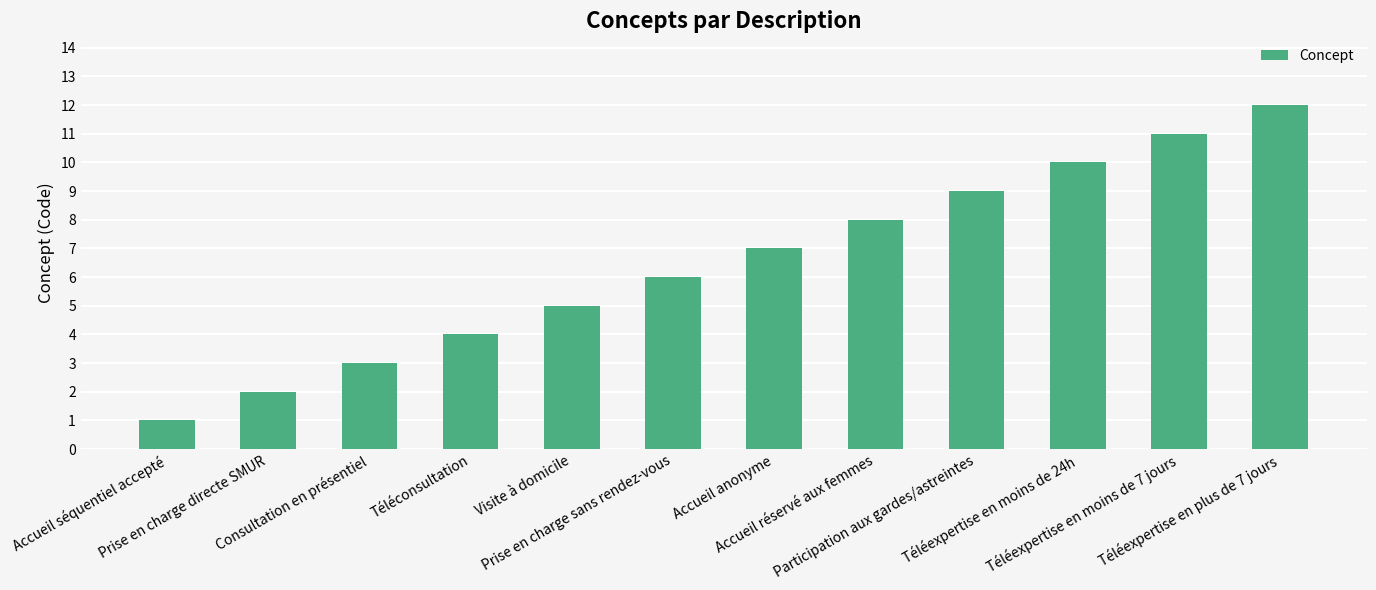

At which category does the chart reach its minimum across all series?

Accueil séquentiel accepté